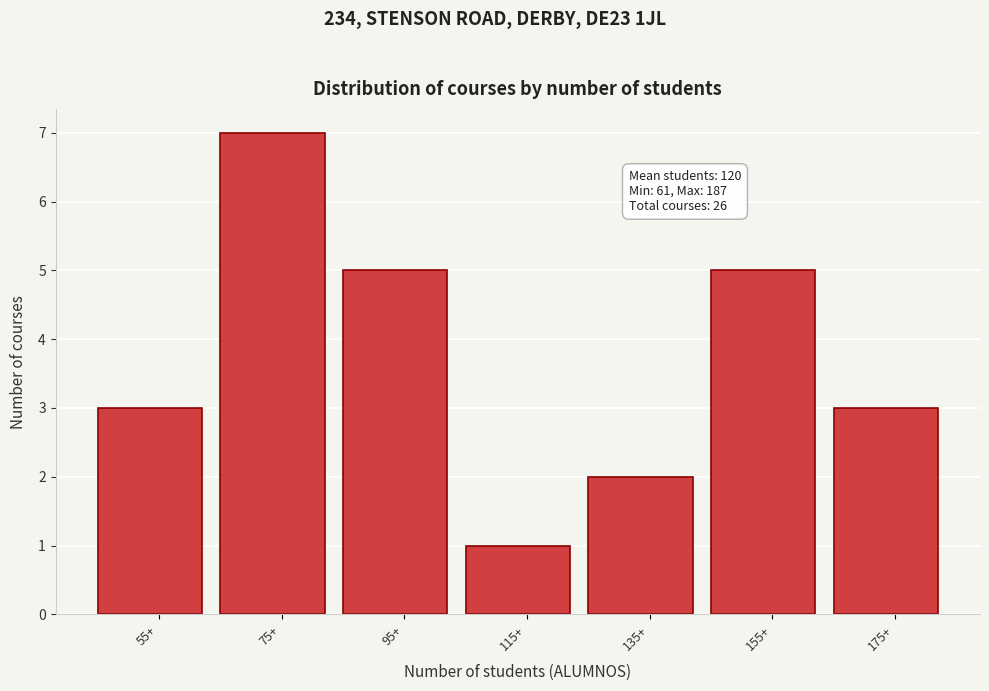

Reading right to left, what are all the values shown in this chart?

3	5	2	1	5	7	3